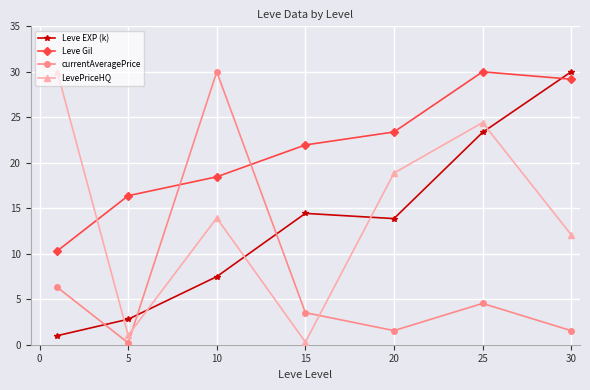

What is the sum of all currentAveragePrice values?

47.7